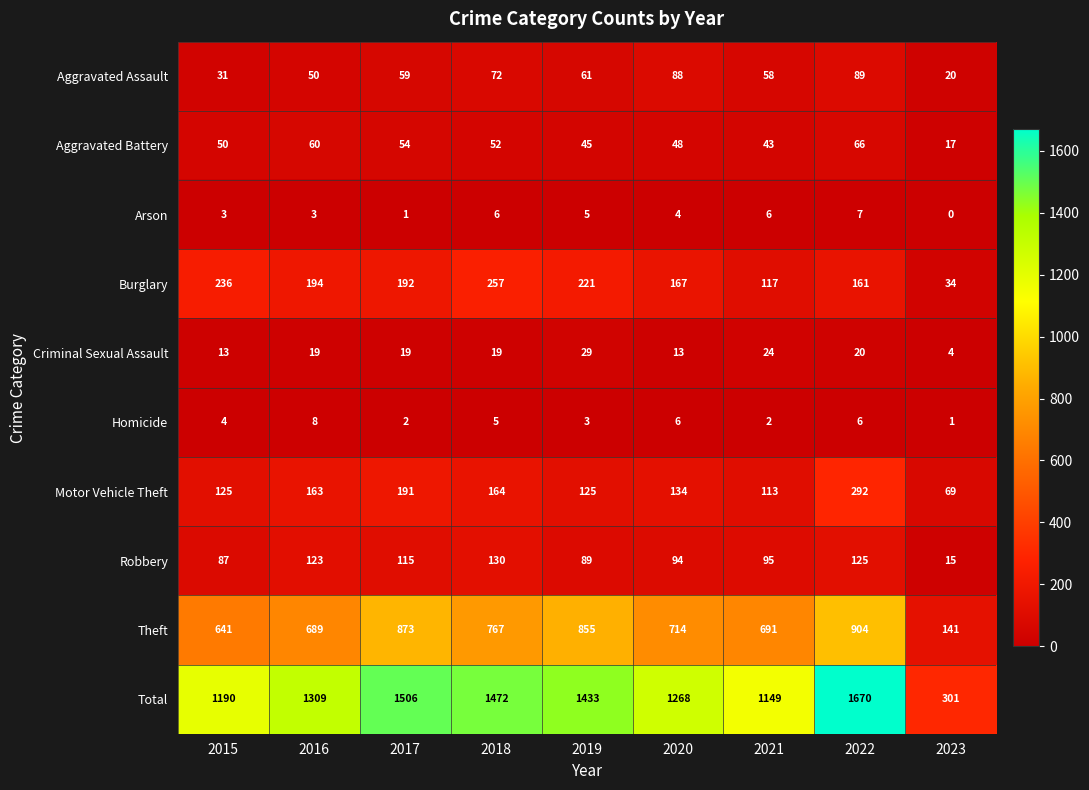

What is the sum of the Theft values at 2020 and 2021?

1405